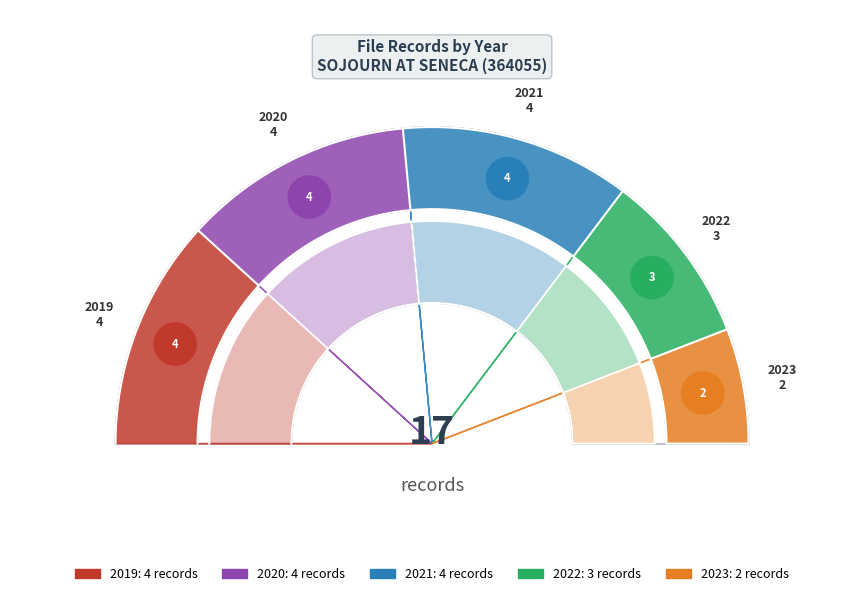

Is there any slice that represents more than half of the pie?

No